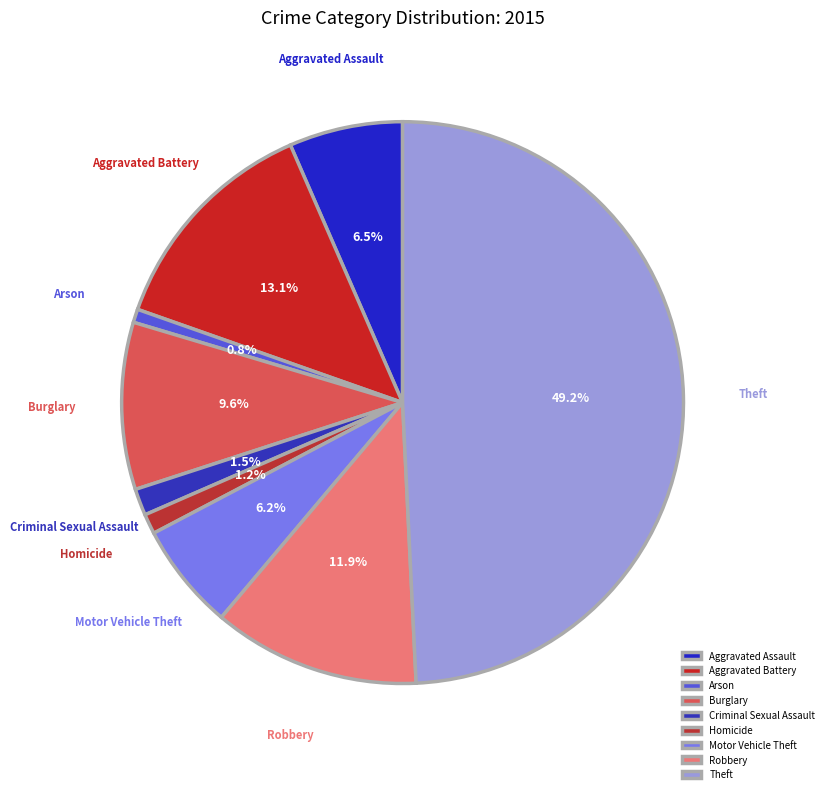

Do Motor Vehicle Theft and Aggravated Assault together represent more than half of the pie?

No